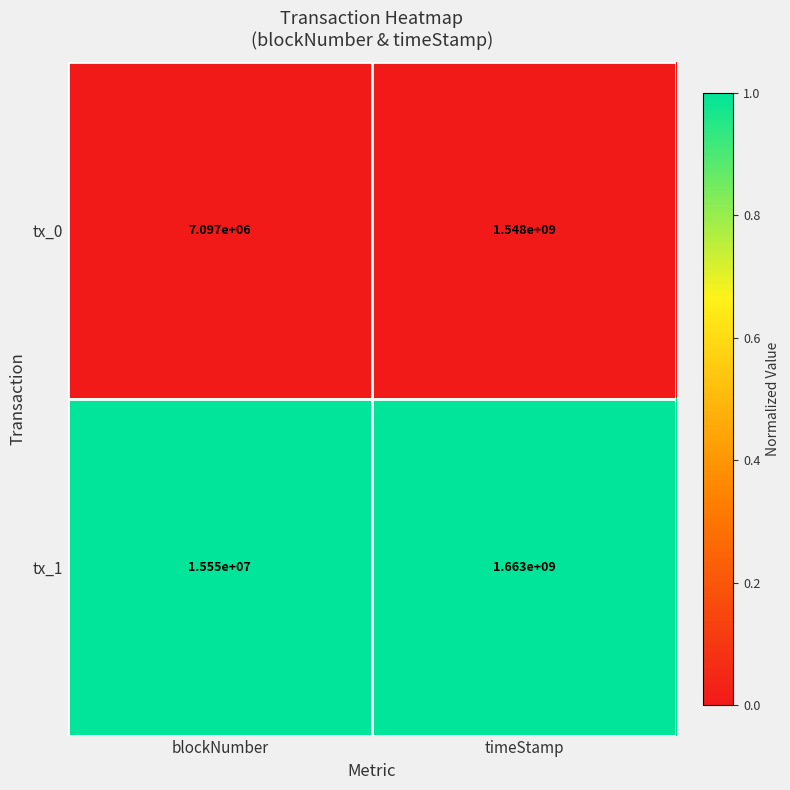

Reading left to right, transcribe all the data shown in this chart.

tx_0: blockNumber=7097000	timeStamp=1548000000
tx_1: blockNumber=15550000	timeStamp=1663000000